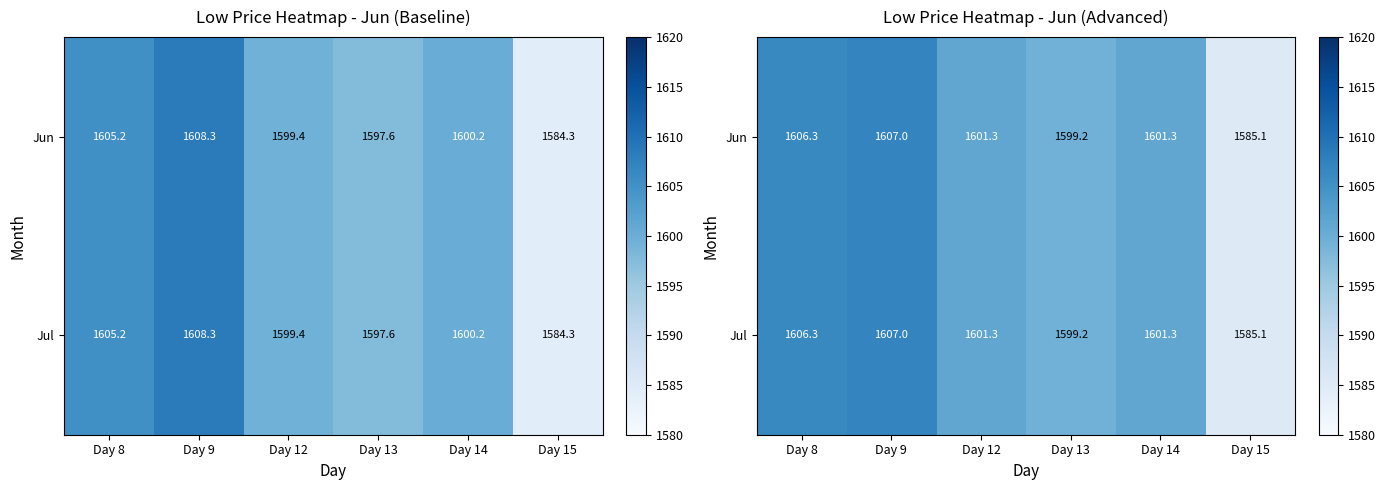

Which label corresponds to the largest value in the chart?

Day 9